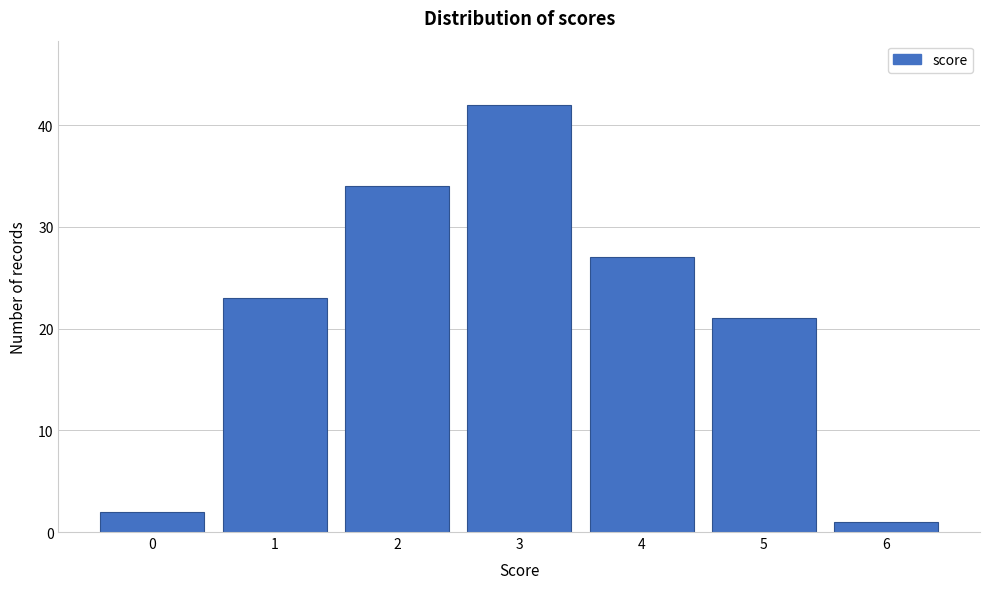

Reading left to right, transcribe this chart: for each bar, give the range it covers on the x-axis and its height. The values are not printed on the chart, so give them approximately, as read against the axis.

-0.5 to 0.5: 2
0.5 to 1.5: 23
1.5 to 2.5: 34
2.5 to 3.5: 42
3.5 to 4.5: 27
4.5 to 5.5: 21
5.5 to 6.5: 1